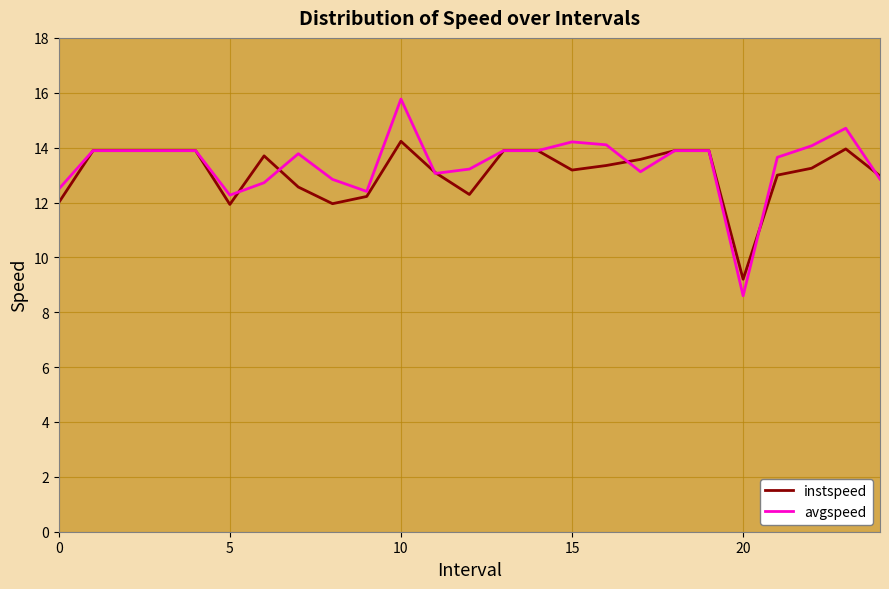

What is the maximum value shown in the chart?

15.8